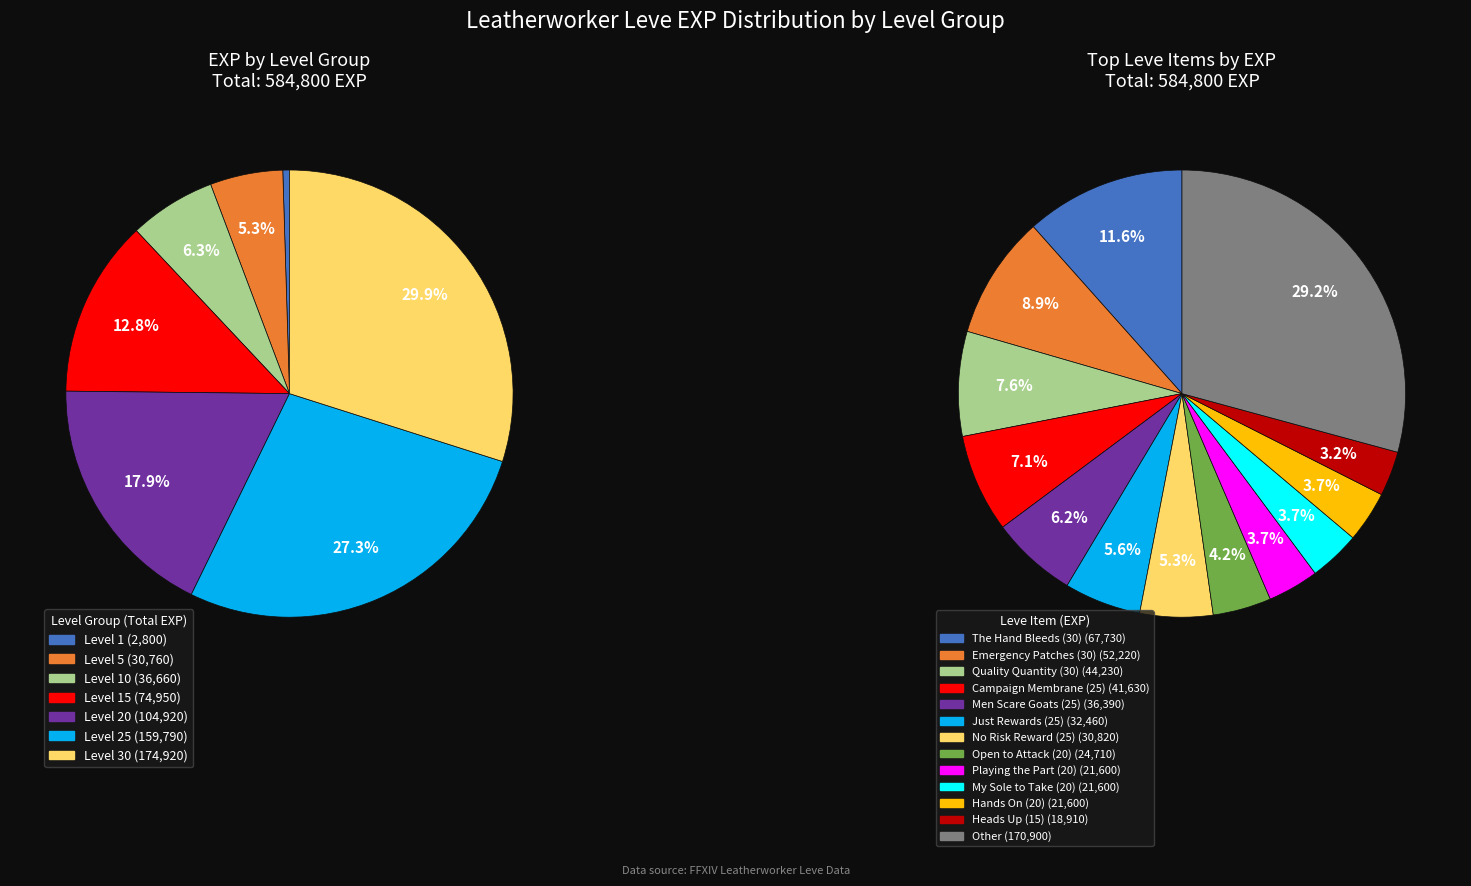

What percentage is the The Hand Bleeds (30) slice, to the nearest percent?

12%